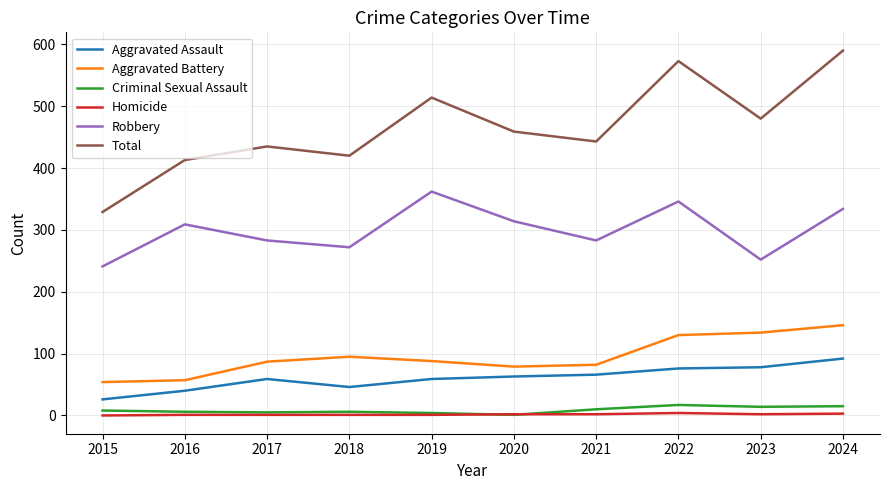

What is the highest value of the Total series?

590